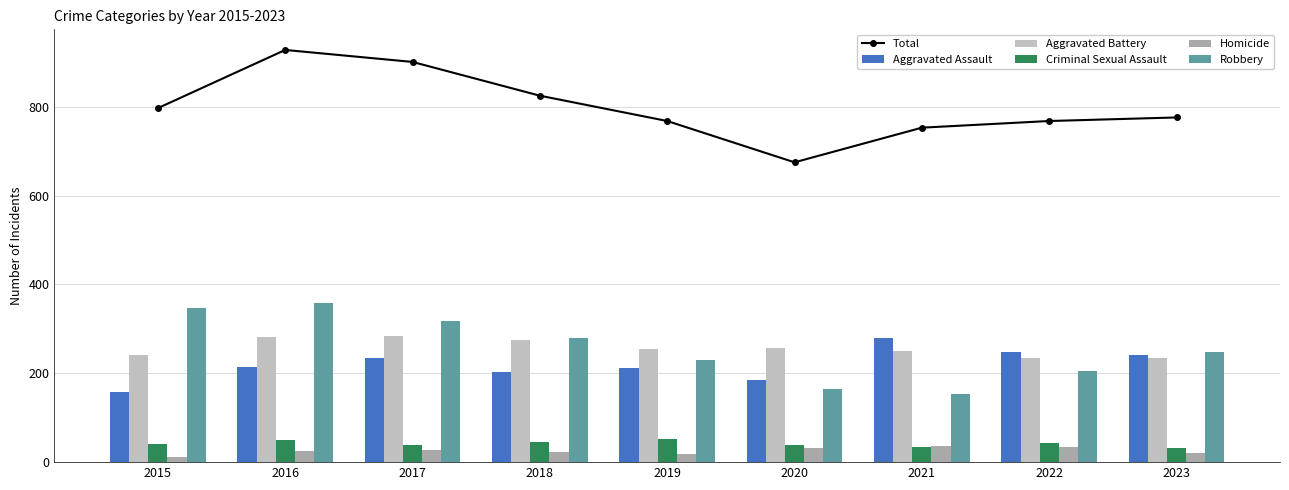

What is the average value of the Total series?

799